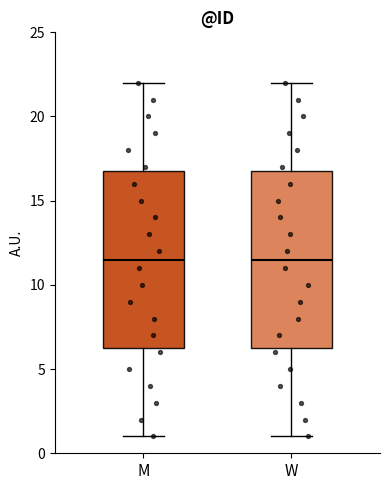

Where does the median line of the box for W sit on the y-axis? The values are not printed on the chart, so give them approximately, as read against the axis.

11.5